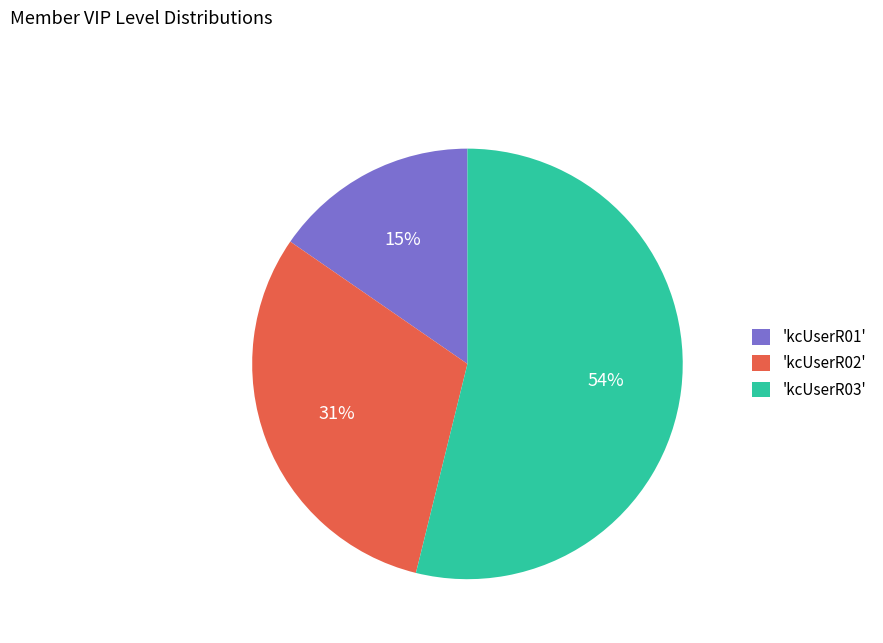

Is it true that 'kcUserR02' is 31% of the pie?

True